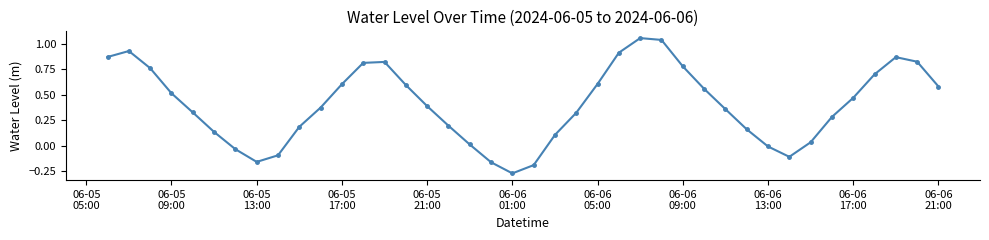

True or false: there are more than 2 points higher than both neighbors.

True